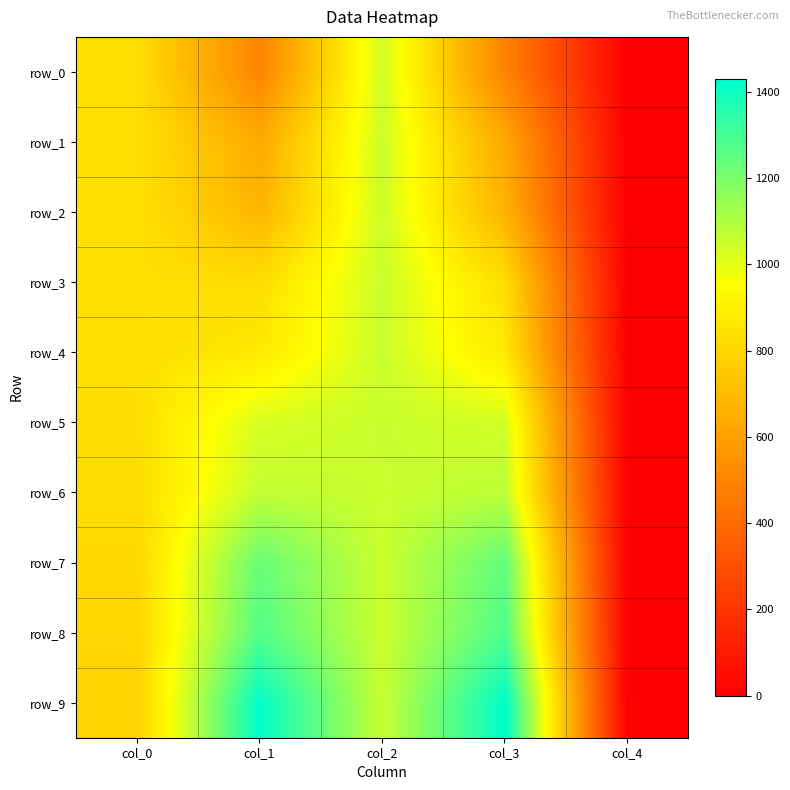

Which series has the largest range (max minus min)?

row_9